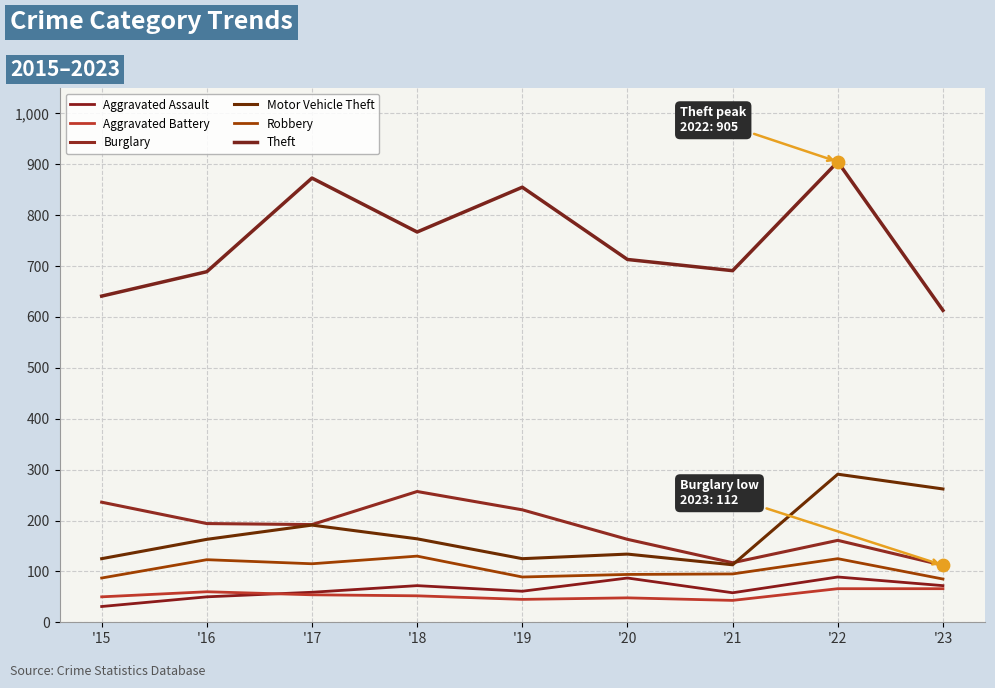

Is the value of Robbery at '17 greater than the value of Aggravated Assault at '23?

Yes